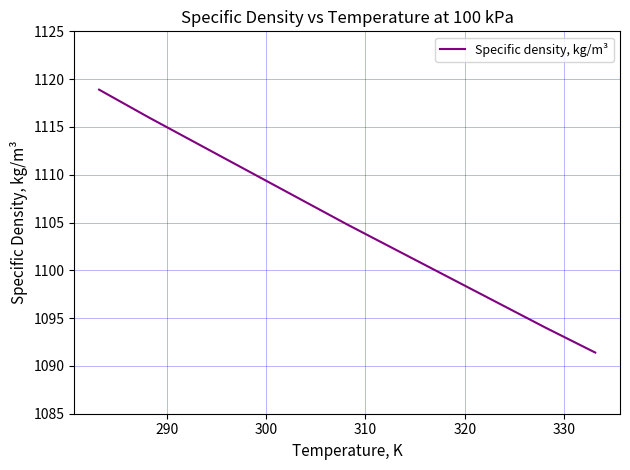

What is the smallest value displayed?

1091.4